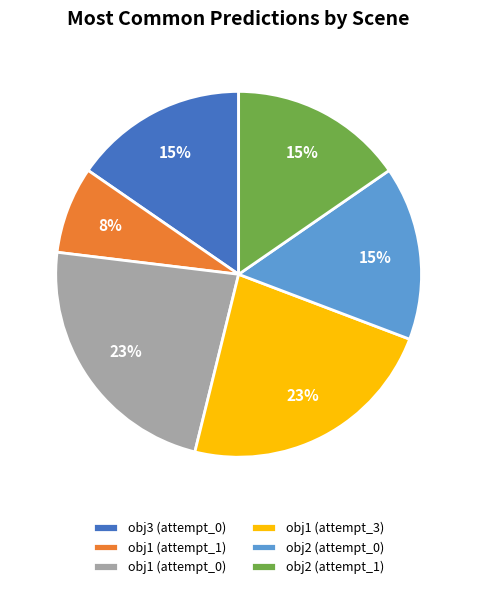

To the nearest percent, what percentage of the pie is obj1 (attempt_3)?

23%